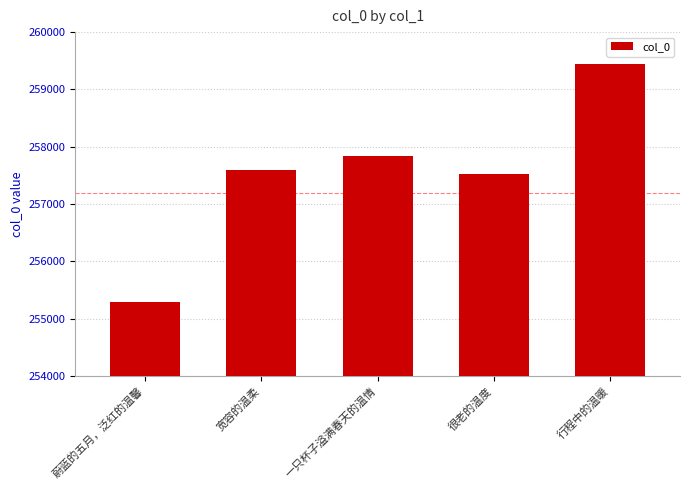

Reading right to left, what are all the values shown in this chart?

行程中的温暖=259443	很老的温度=257532	一只杯子溢满春天的温情=257839	宽容的温柔=257592	蔚蓝的五月，泛红的温馨=255287